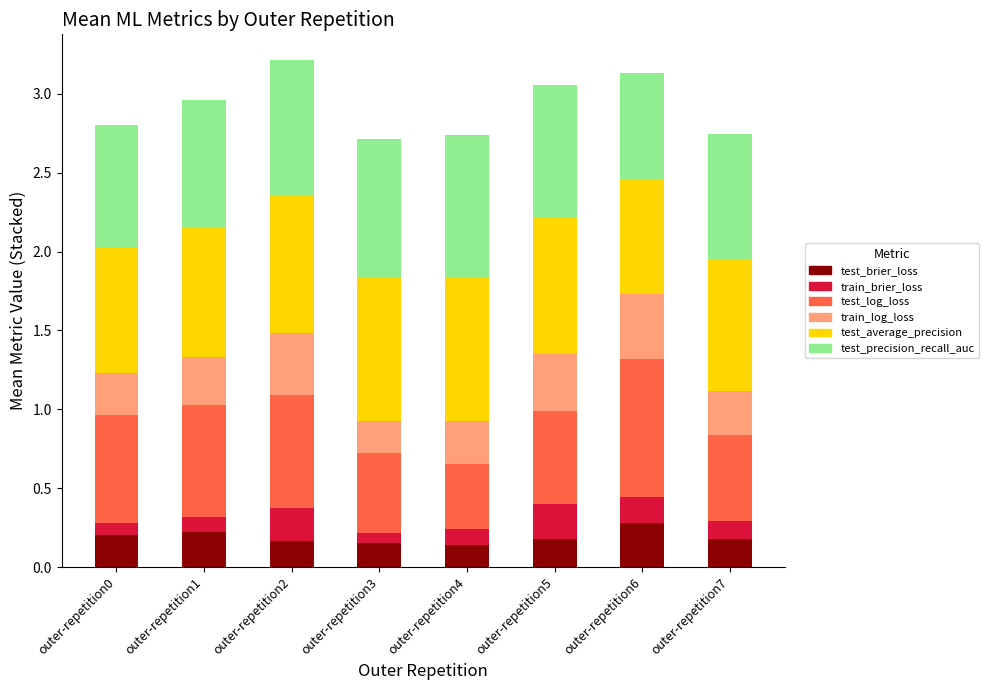

What is the highest value of the test_brier_loss series?

0.3